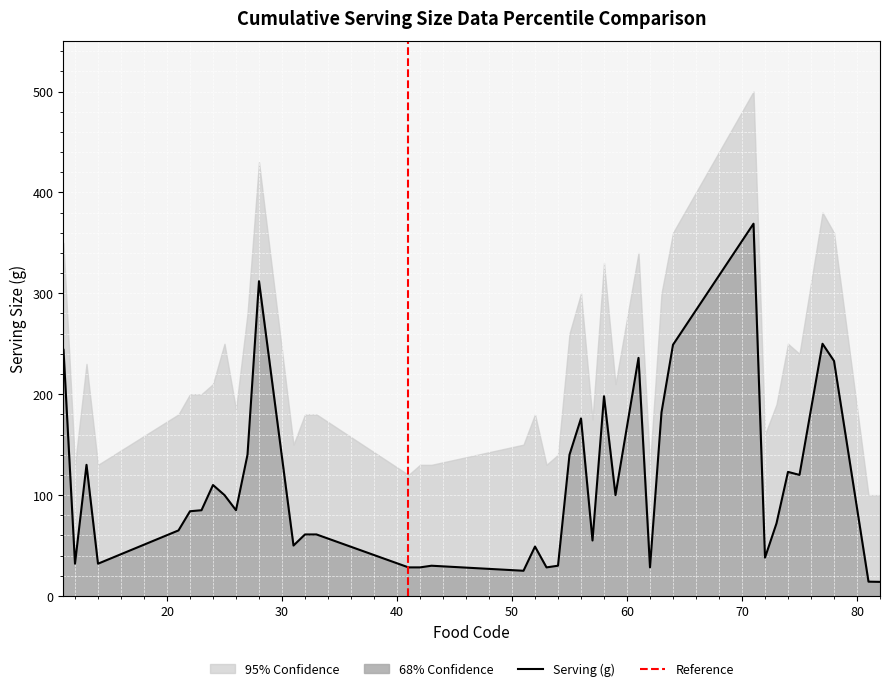

What is the approximate value at 74?

123.0